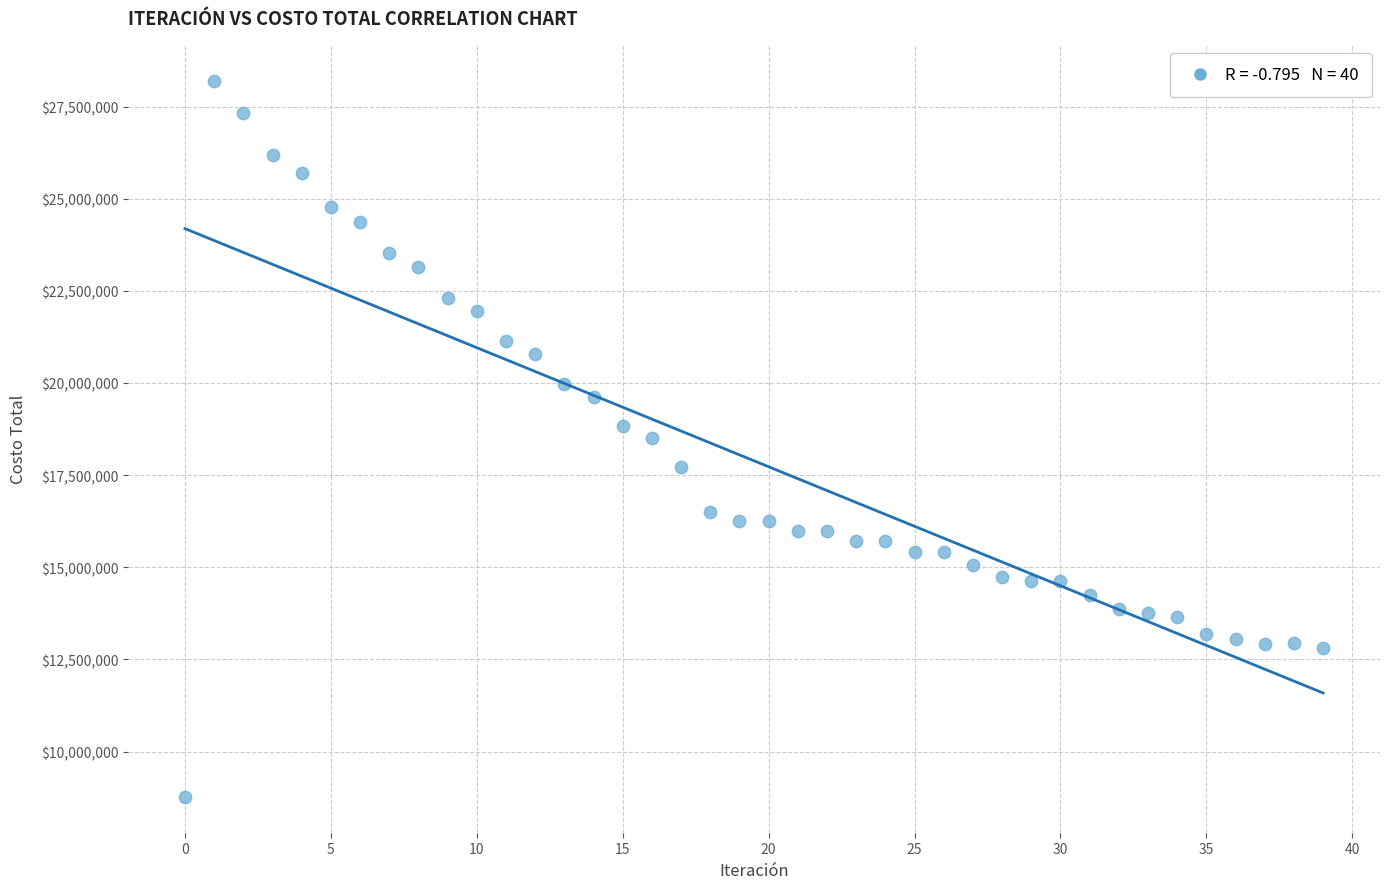

What is the range of Y values (max minus min)?

19435640.1